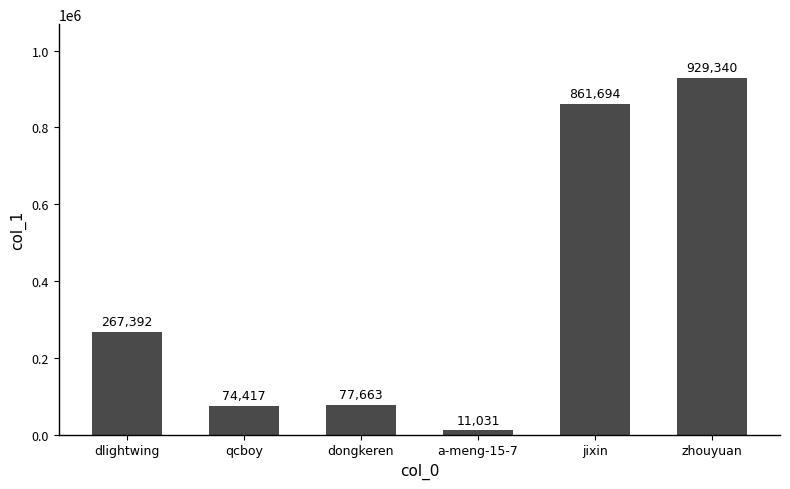

At which category does the chart reach its minimum across all series?

a-meng-15-7